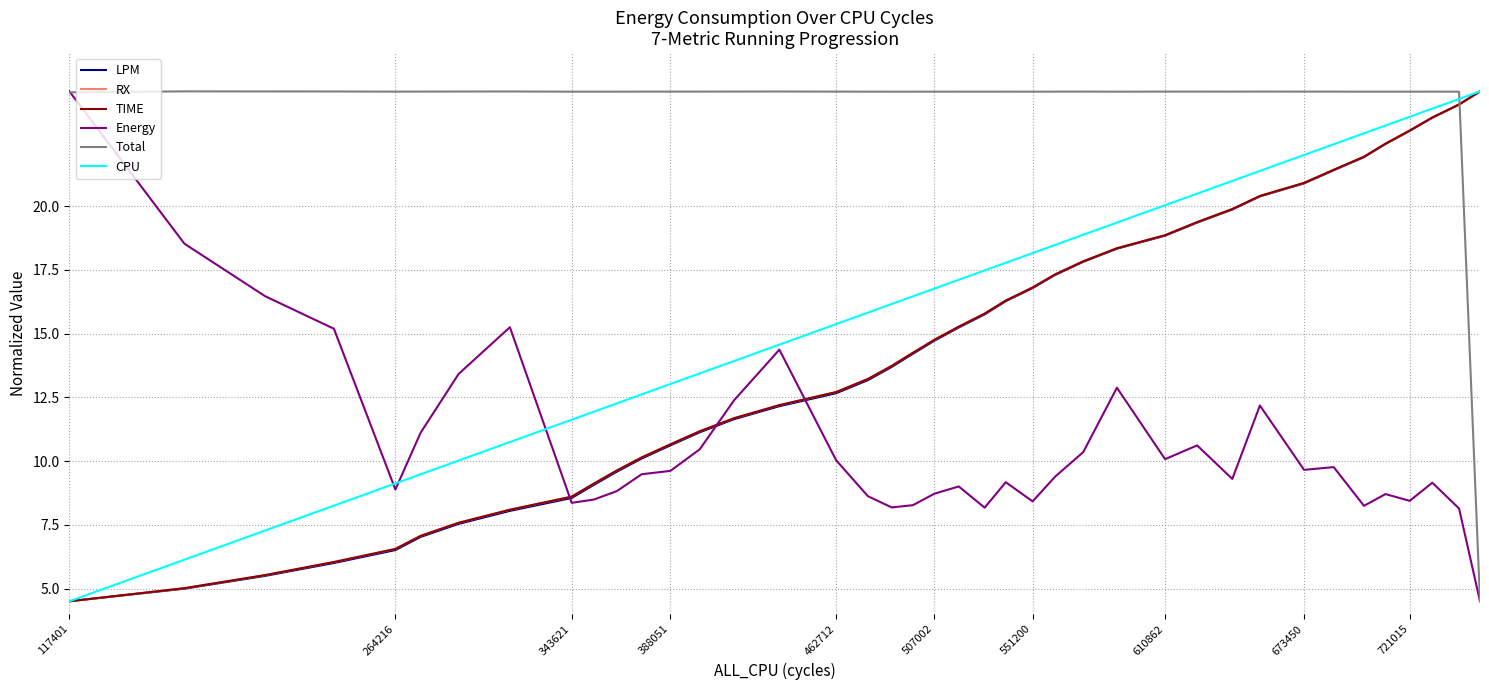

What is the smallest value displayed?

4.5